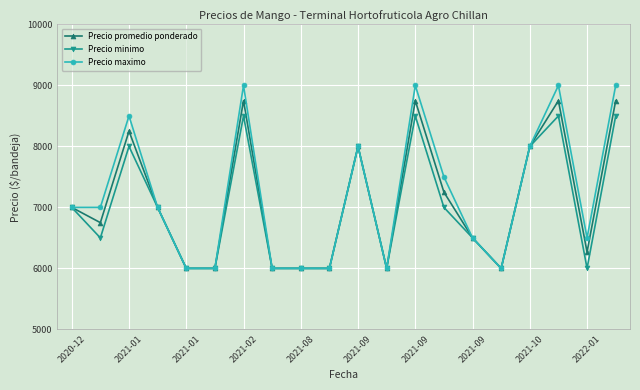

How many distinct data groups are displayed?

3